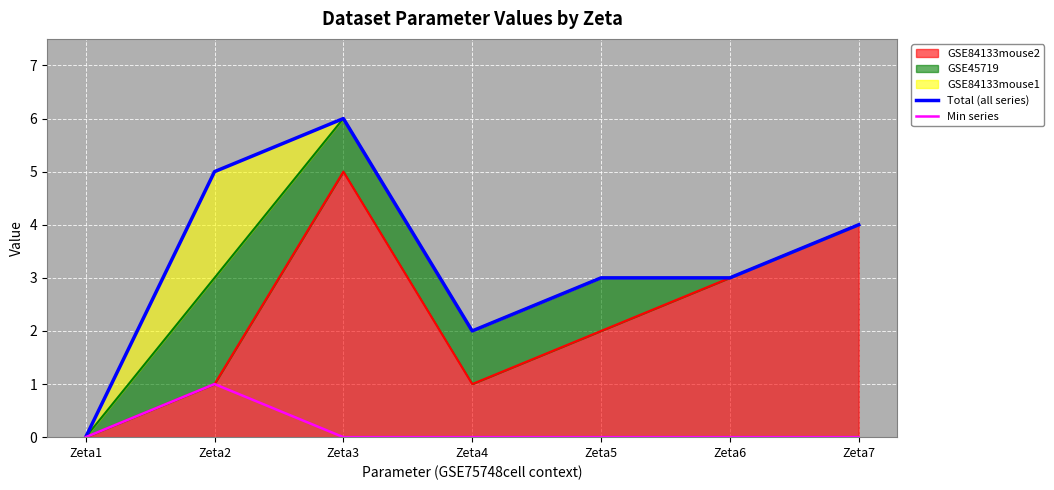

What is the value of the Total (all series) point at the 4th from the left?

2